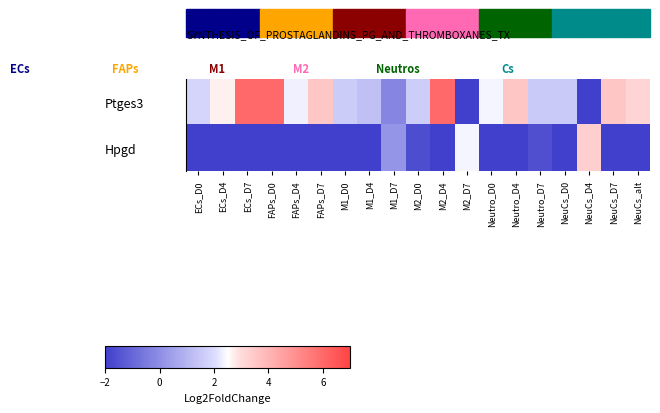

Between NeuCs_D4 and Neutro_D0, which is larger?

Neutro_D0